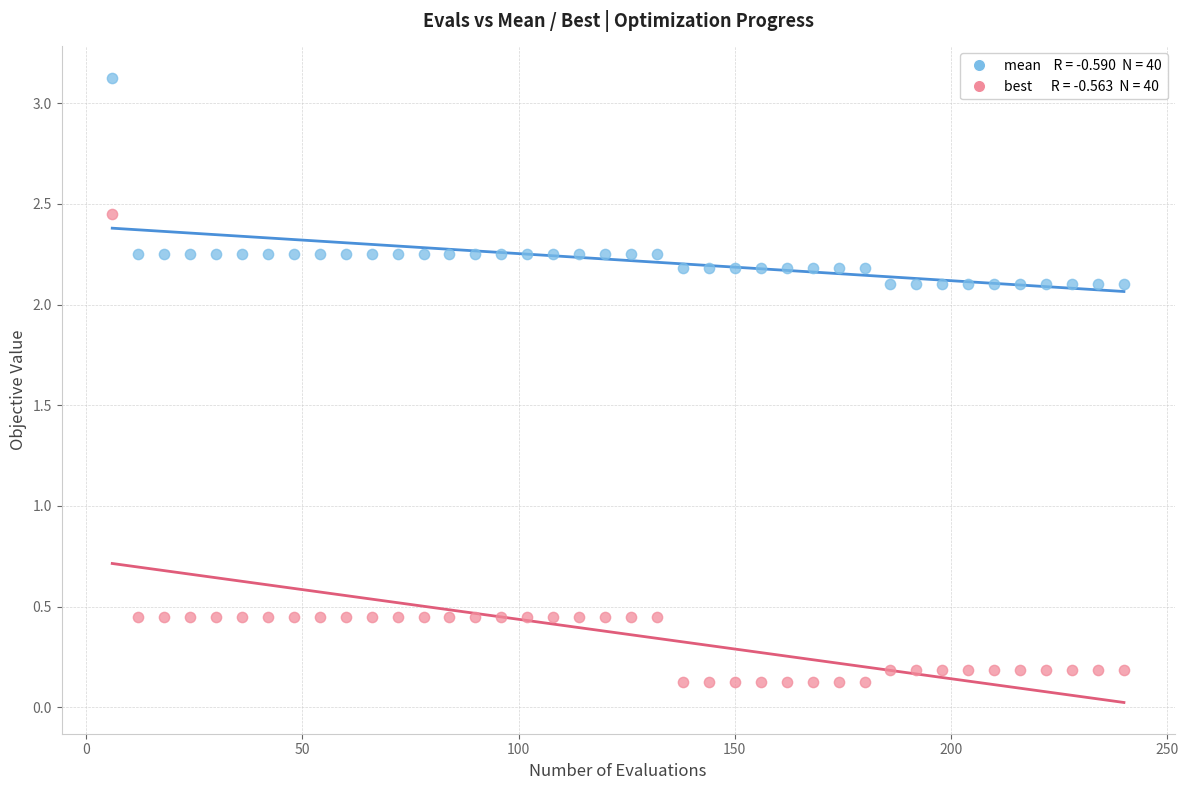

Across all data points, what is the range of Y values (max minus min)?

3.0